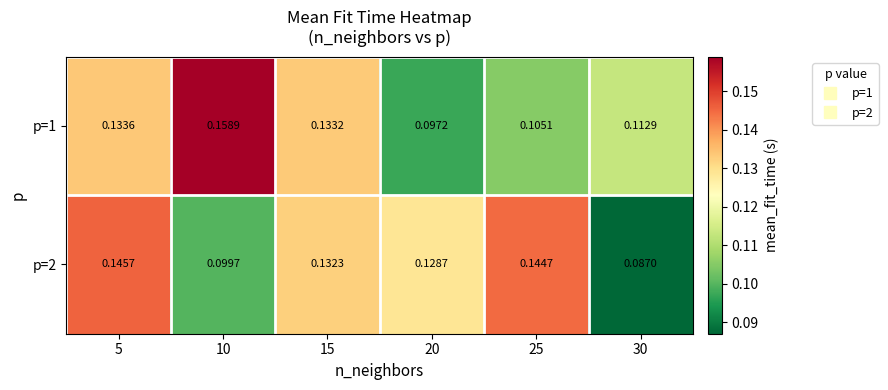

What is the total value across all series at 15?

0.3